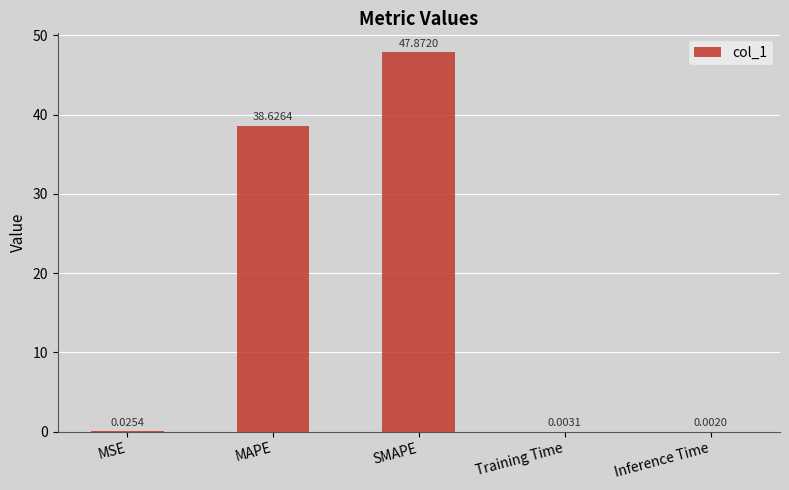

Count the number of categories in the chart.

5